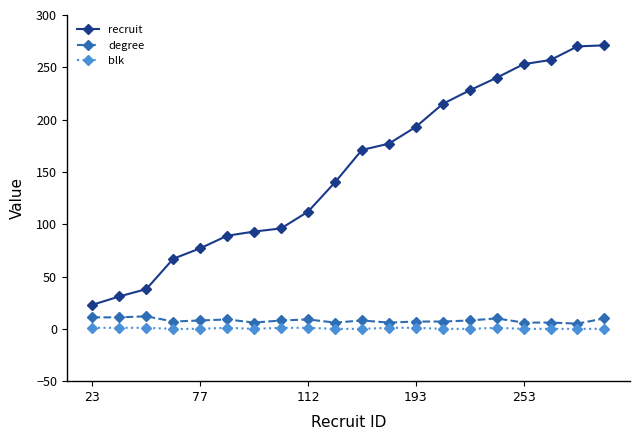

What is the difference between the second highest and second lowest values in the recruit series?

239